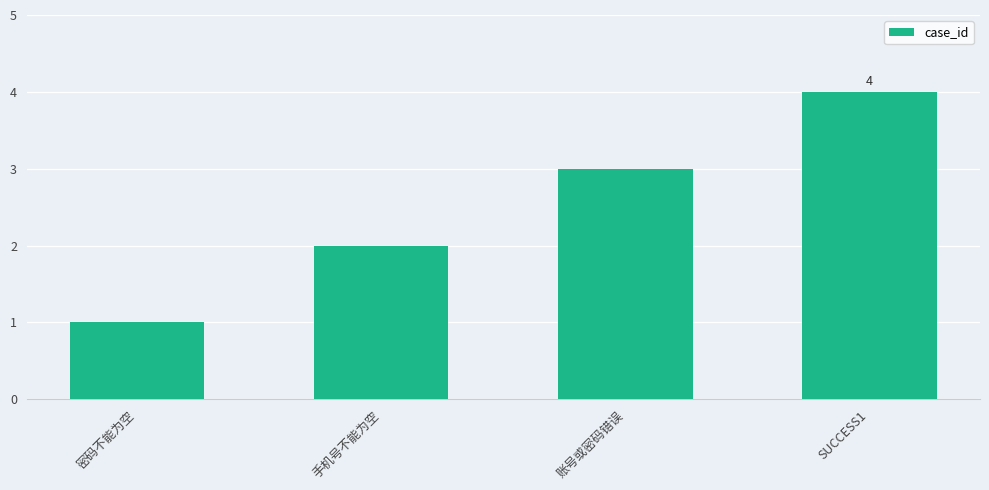

List the labels in order of value, smallest first.

密码不能为空, 手机号不能为空, 账号或密码错误, SUCCESS1